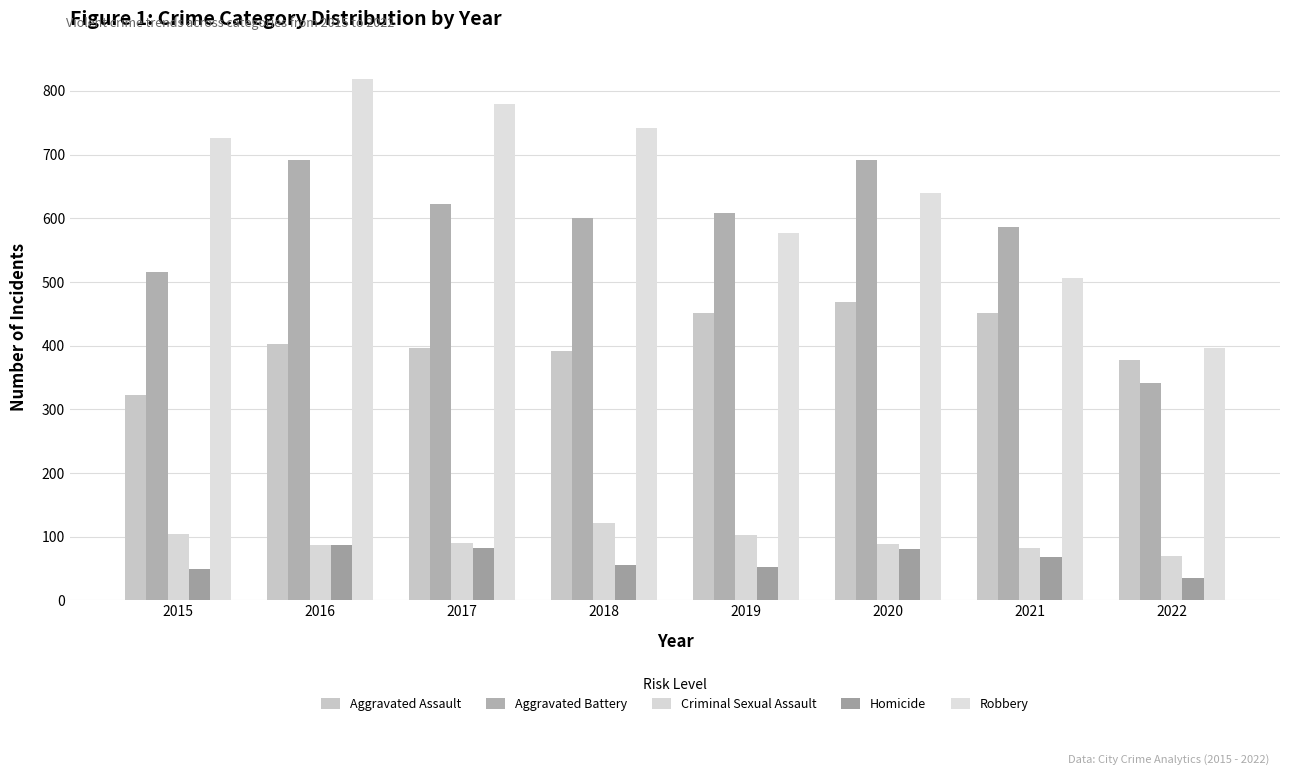

The value of Criminal Sexual Assault at 2019 is 34. True or false?

False